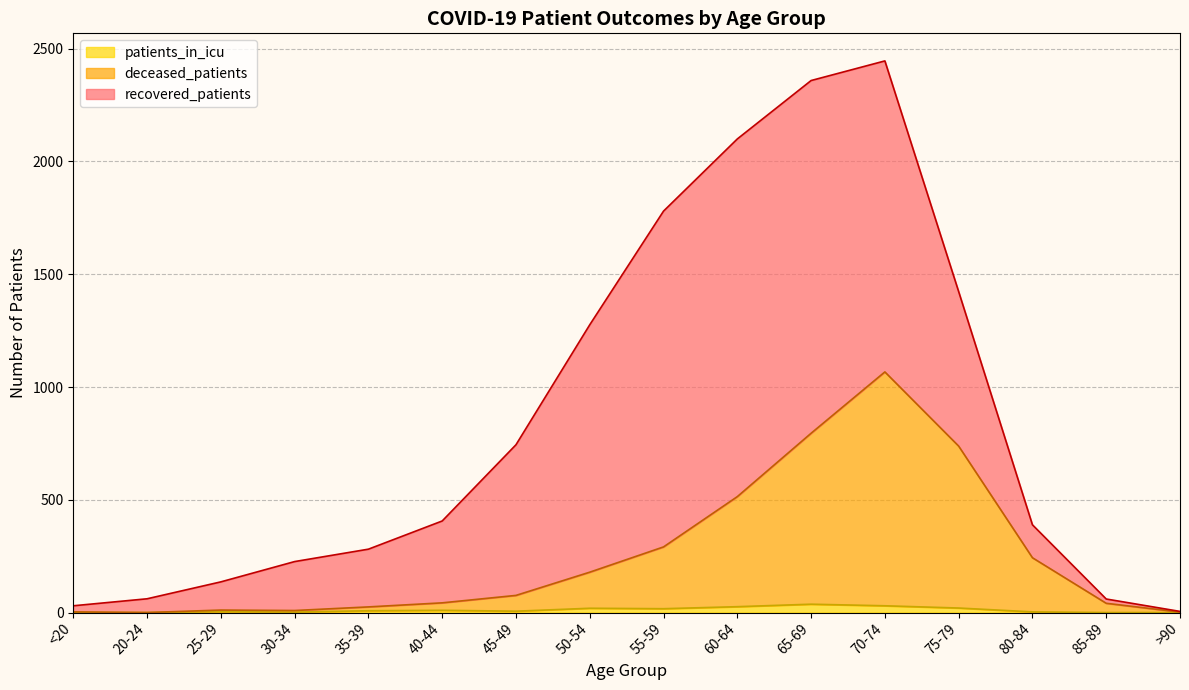

True or false: deceased_patients has more than 0 points higher than both neighbors.

True